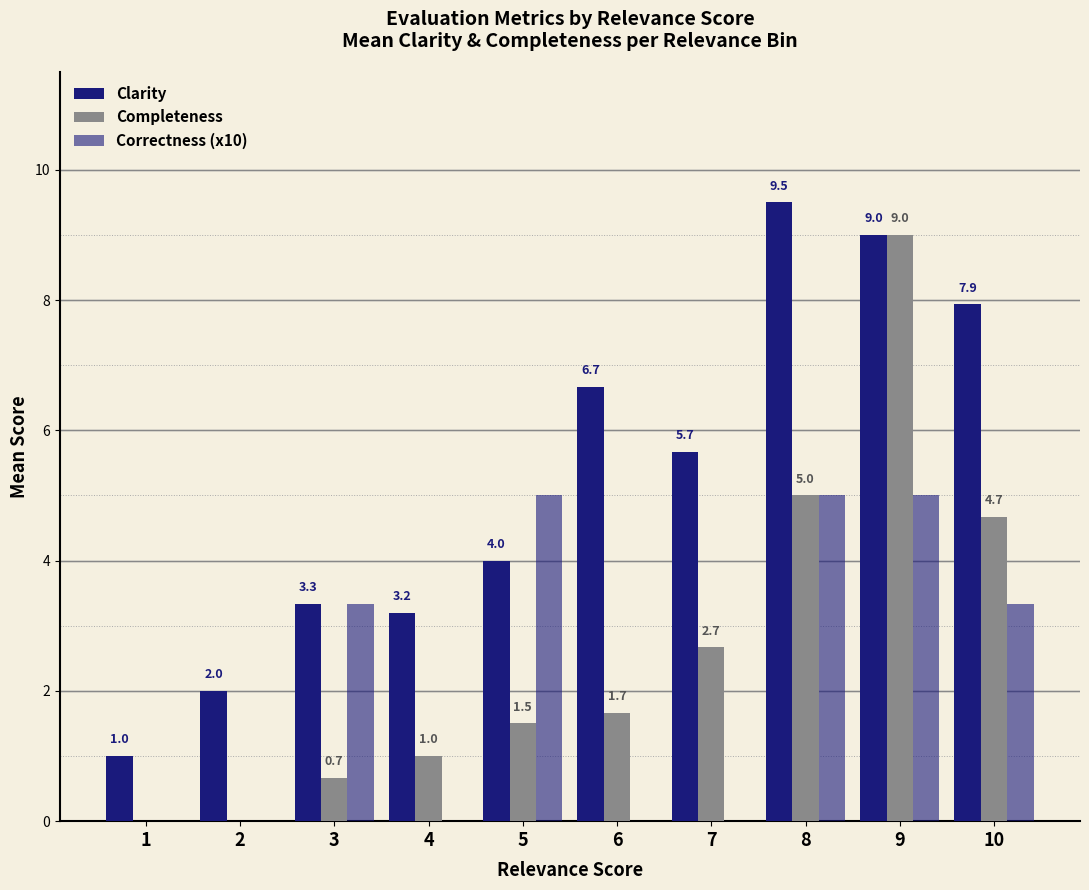

Reading left to right, transcribe all the data shown in this chart.

Clarity: 1=1.0	2=2.0	3=3.3	4=3.2	5=4.0	6=6.7	7=5.7	8=9.5	9=9.0	10=7.9
Completeness: 1=0.0	2=0.0	3=0.7	4=1.0	5=1.5	6=1.7	7=2.7	8=5.0	9=9.0	10=4.7
Correctness (x10): 1=0.0	2=0.0	3=3.3	4=0.0	5=5.0	6=0.0	7=0.0	8=5.0	9=5.0	10=3.3